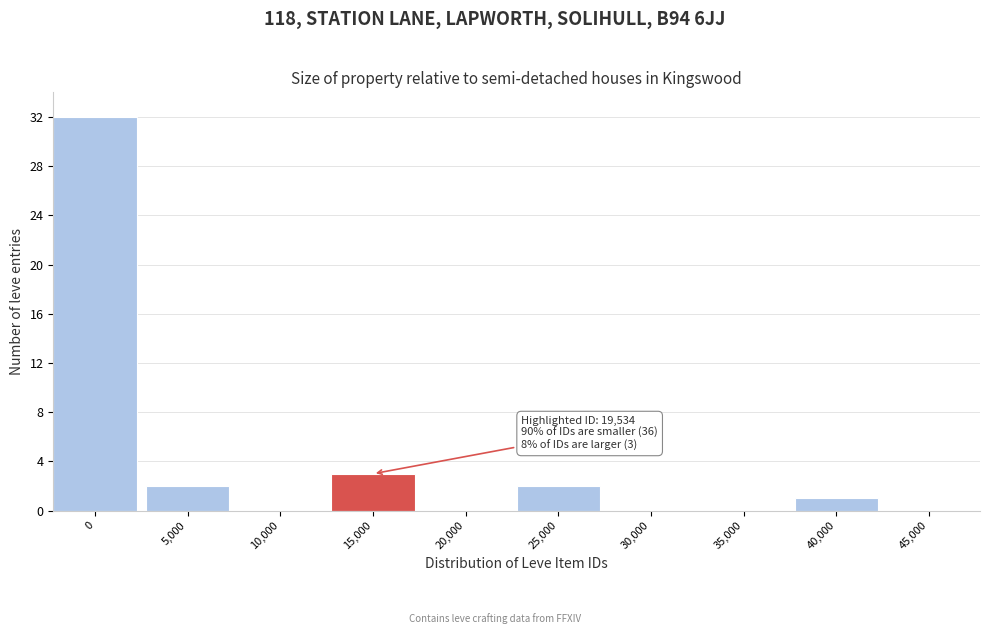

Reading left to right, extract all data points from this chart.

0=32	5,000=2	10,000=0	15,000=3	20,000=0	25,000=2	30,000=0	35,000=0	40,000=1	45,000=0